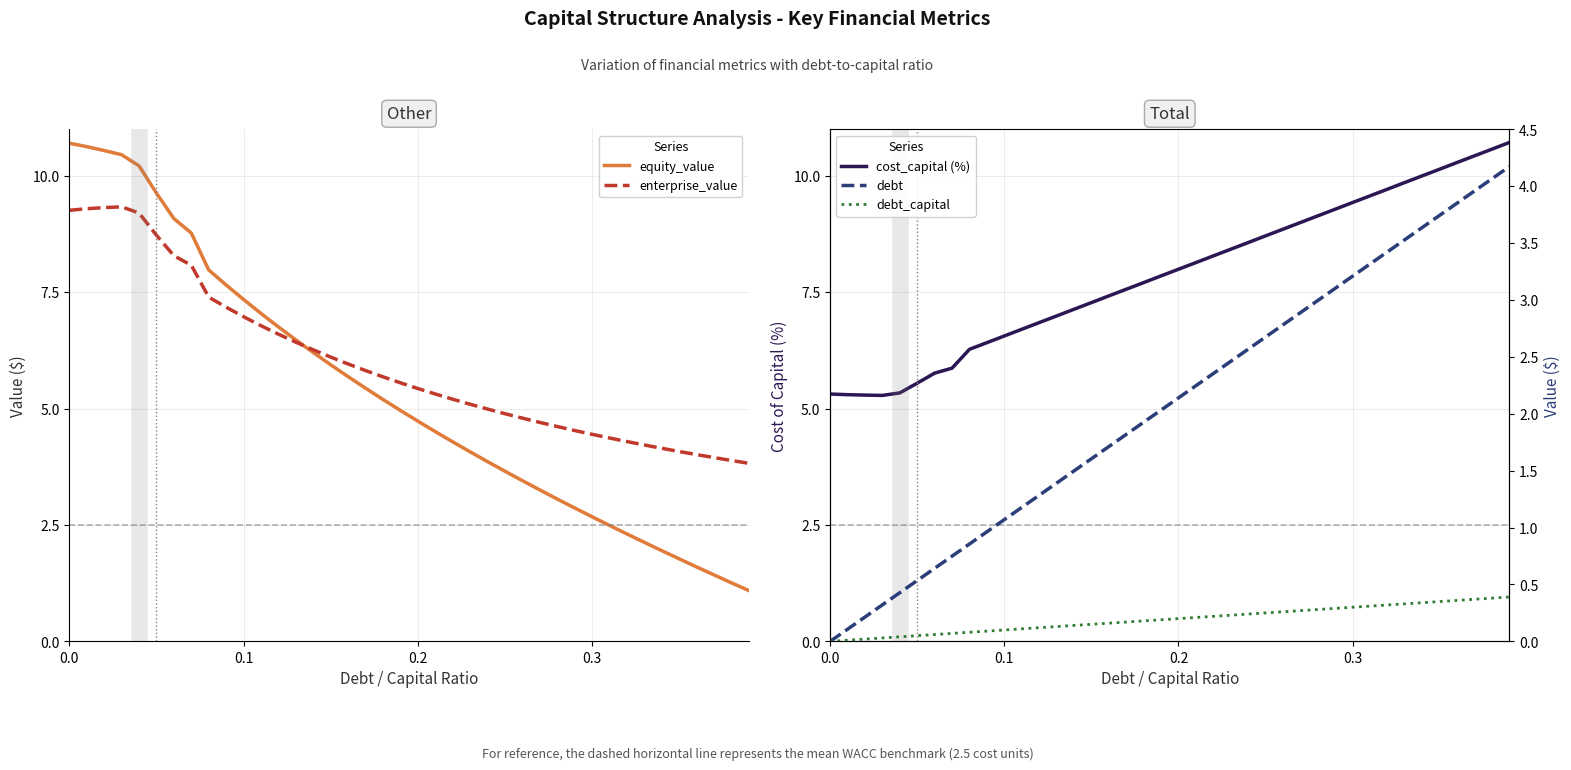

How many lines are shown in the chart?

5